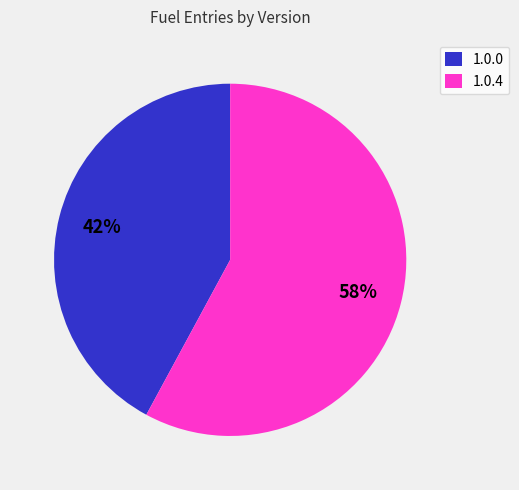

How many slices are in this pie chart?

2